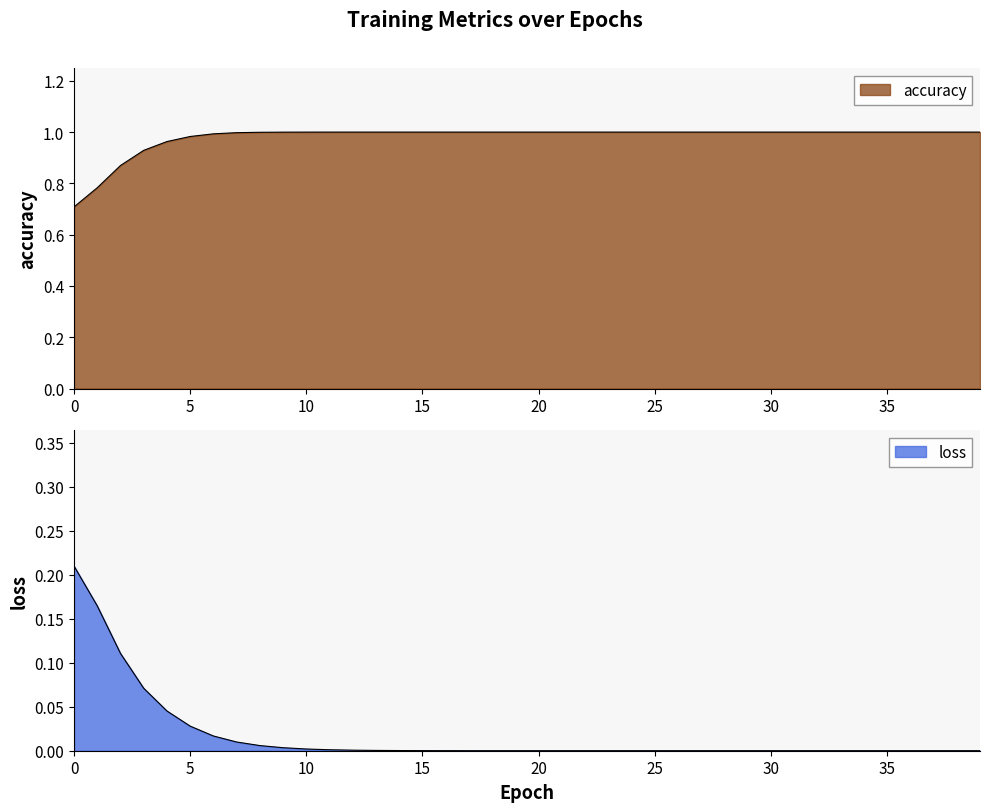

True or false: the data has more than 2 interior local peaks.

False